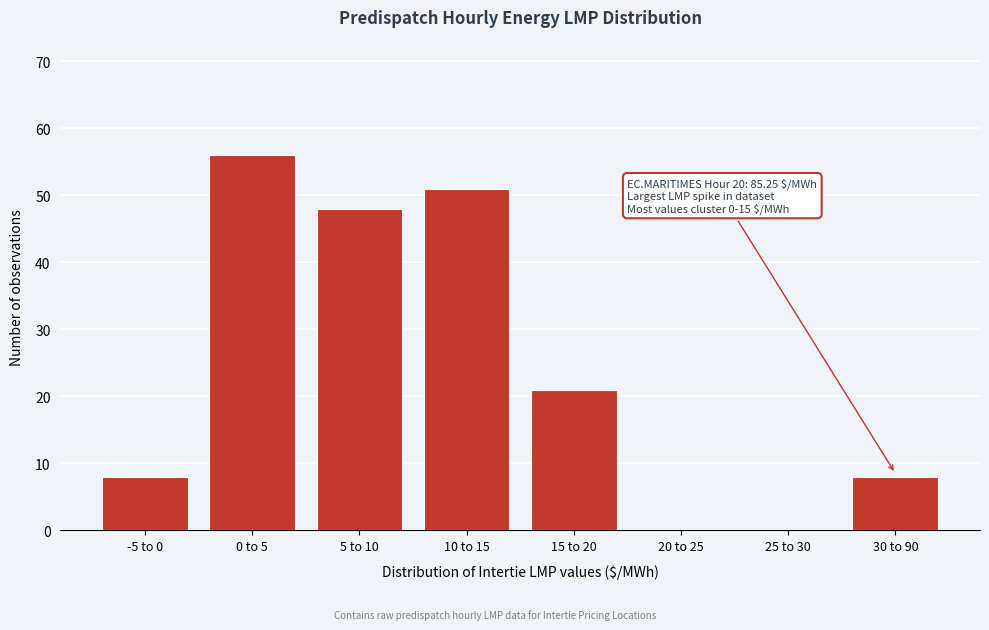

Reading left to right, transcribe all the data shown in this chart.

-5 to 0=8	0 to 5=56	5 to 10=48	10 to 15=51	15 to 20=21	20 to 25=0	25 to 30=0	30 to 90=8